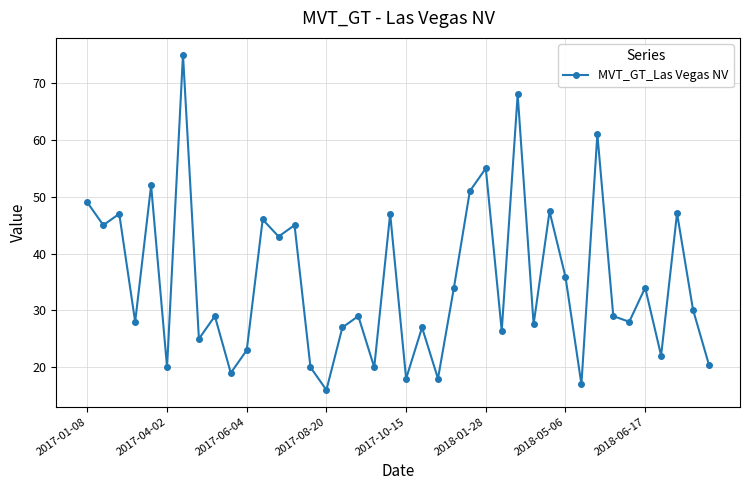

What is the value of the 28th point from the left?

68.0